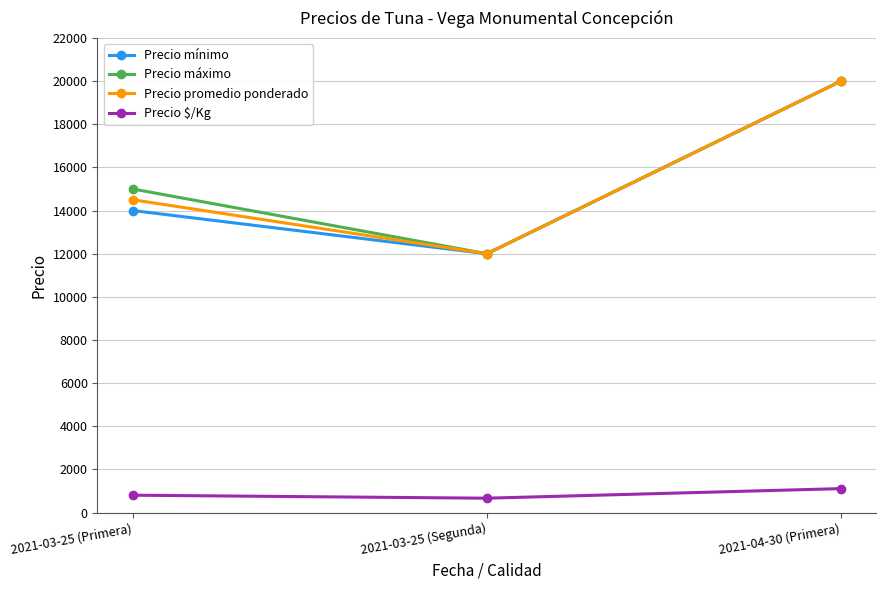

At which category is the sum across all series the highest?

2021-04-30 (Primera)